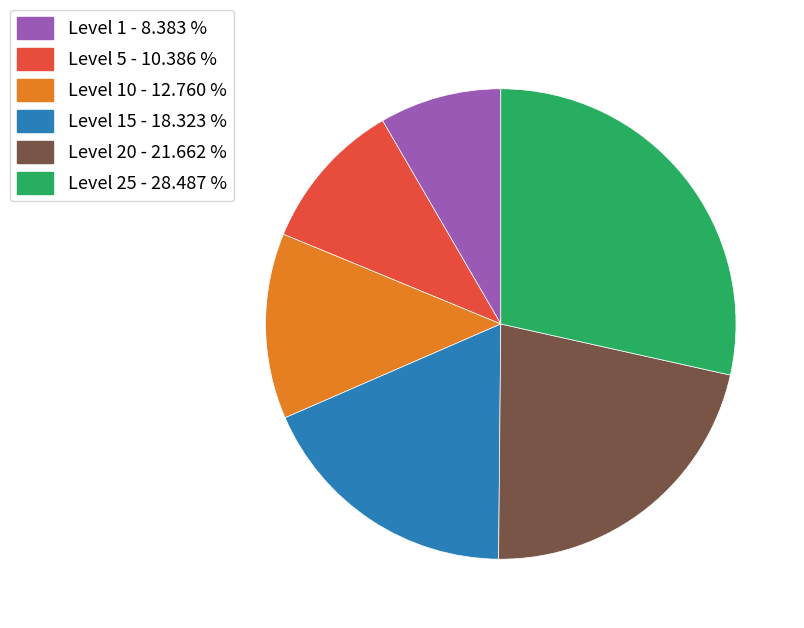

Is there any slice that represents more than half of the pie?

No